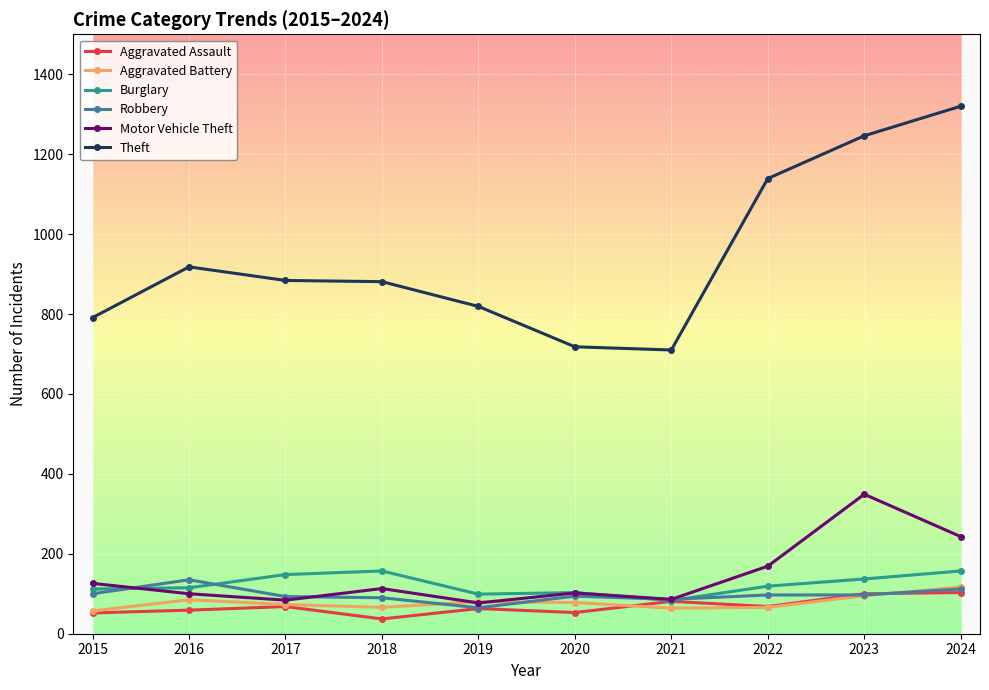

What is the greatest value displayed?

1320